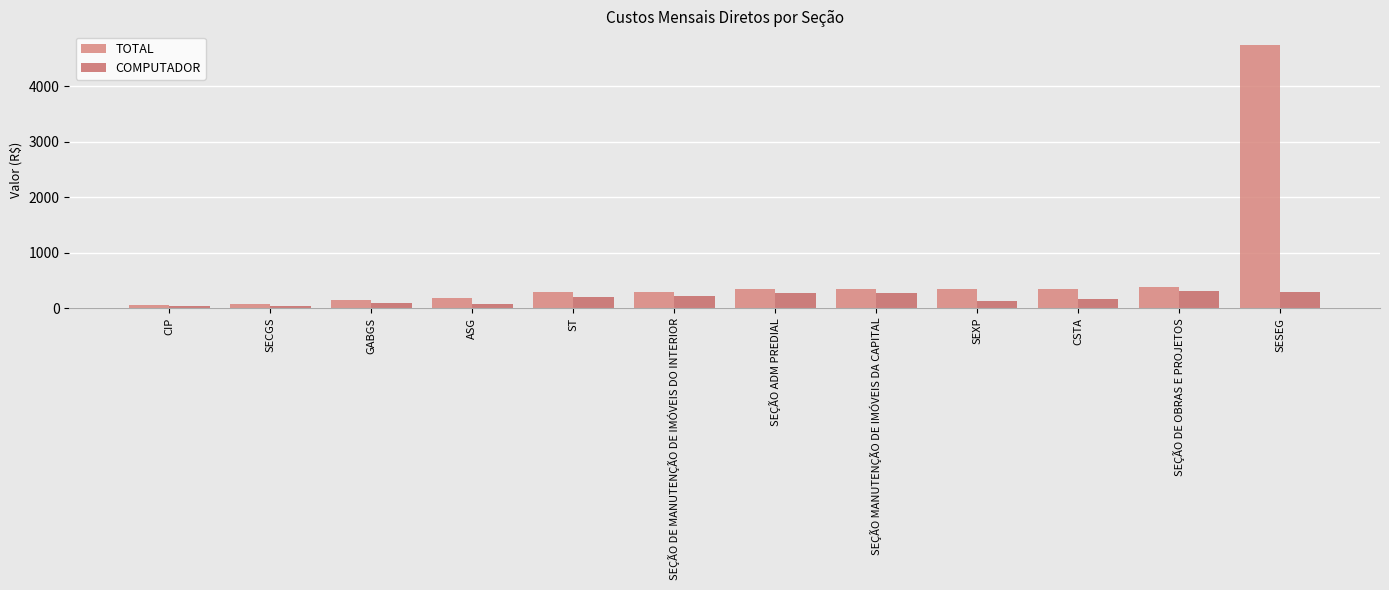

Which series has the largest total across all categories?

TOTAL